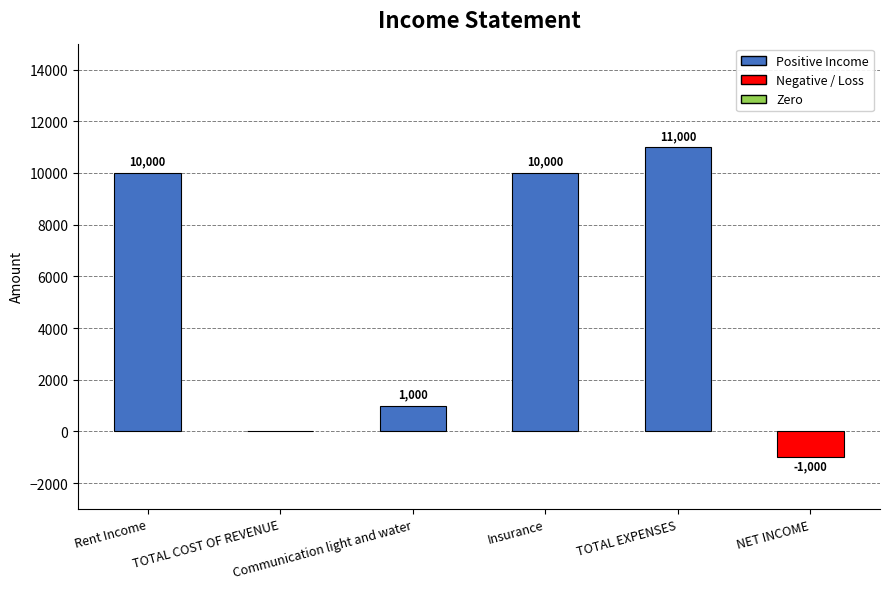

What is the sum of all values?

31000